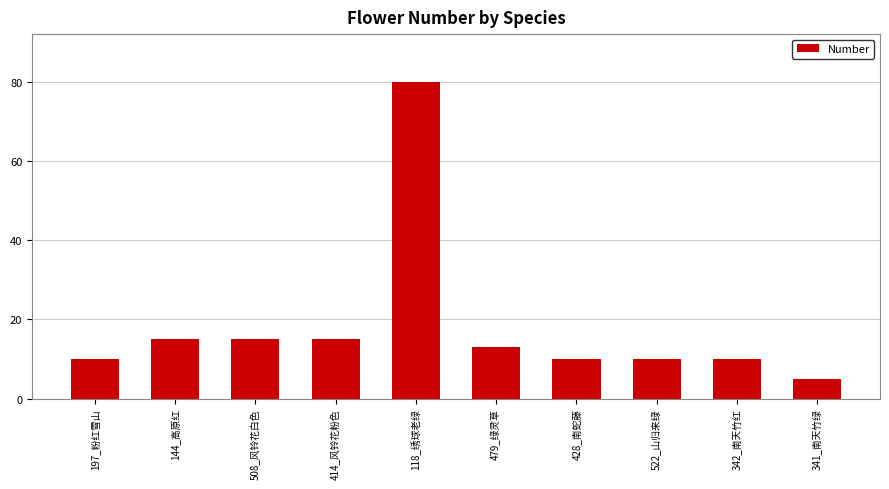

Where does the data first go above 13?

144_高原红